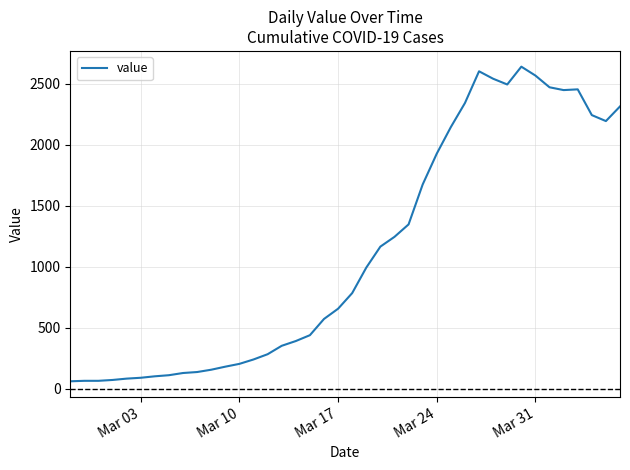

What is the sum of all values?

44979